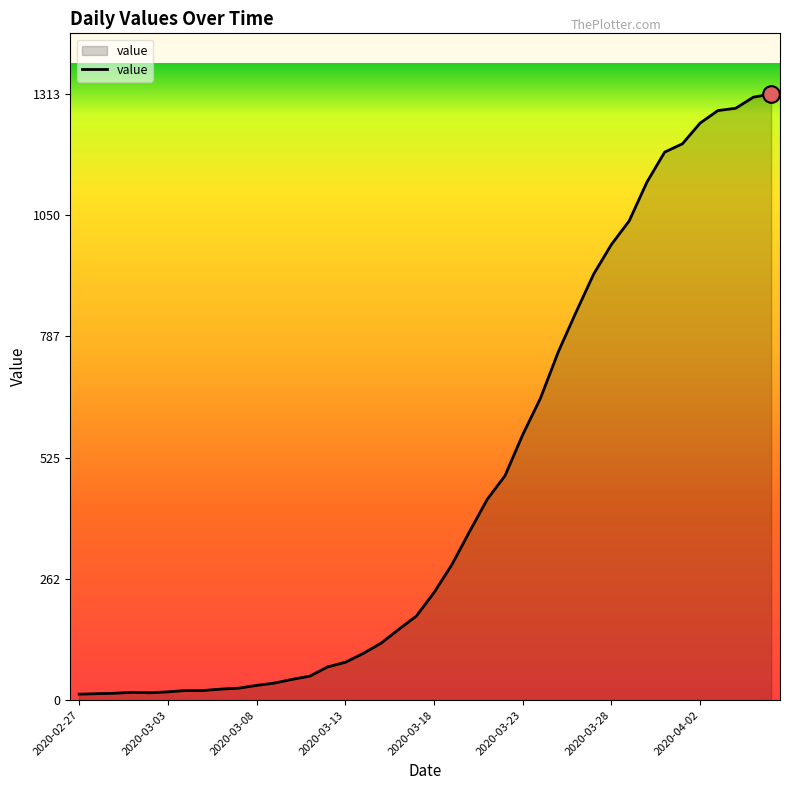

What is the difference between the maximum and minimum values?

1300